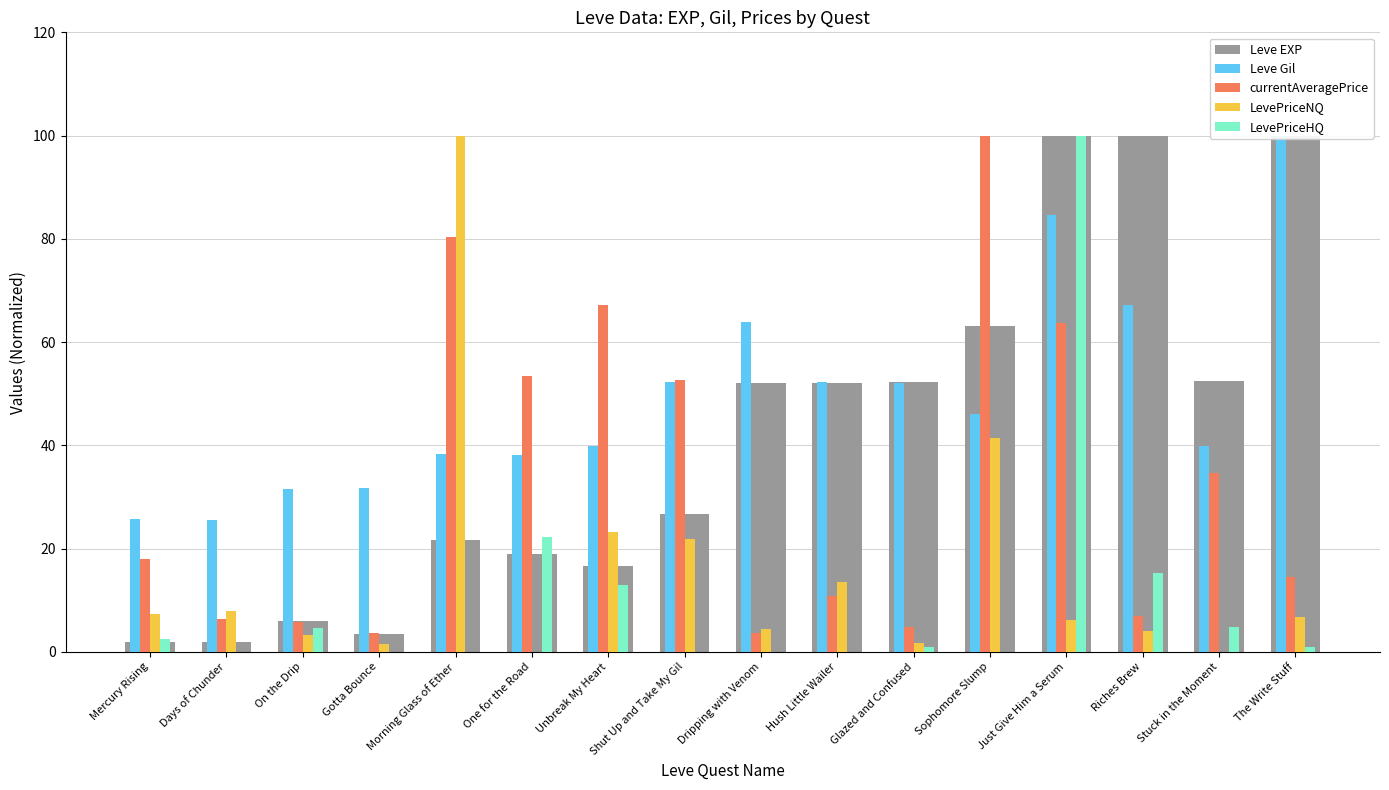

At which category is the sum across all series the highest?

Just Give Him a Serum